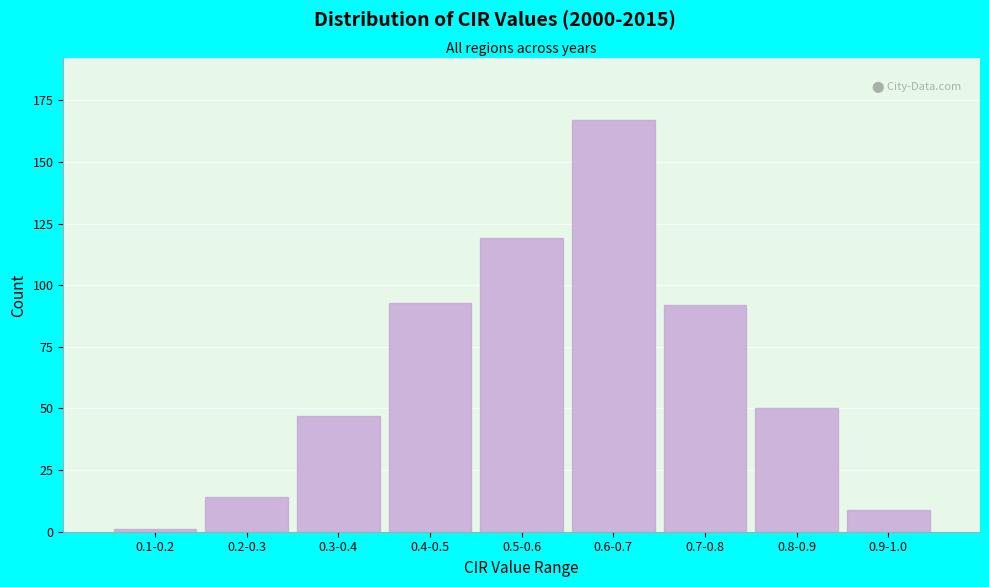

Reading left to right, extract all data points from this chart.

0.1-0.2=1	0.2-0.3=14	0.3-0.4=47	0.4-0.5=93	0.5-0.6=119	0.6-0.7=167	0.7-0.8=92	0.8-0.9=50	0.9-1.0=9